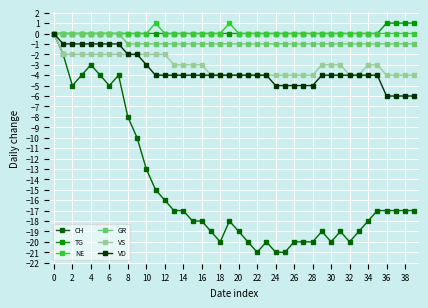

Which series has the widest spread of values?

CH